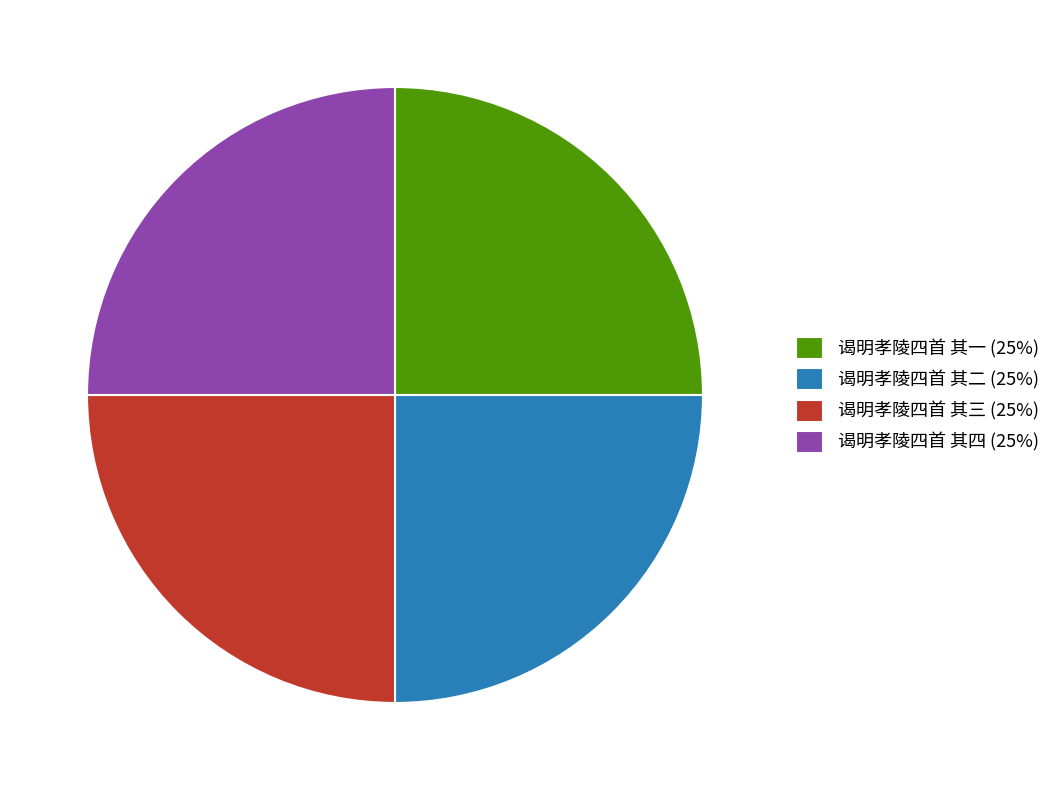

What is the ratio of the value at 谒明孝陵四首 其三 (25%) to the value at 谒明孝陵四首 其四 (25%)?

1.0